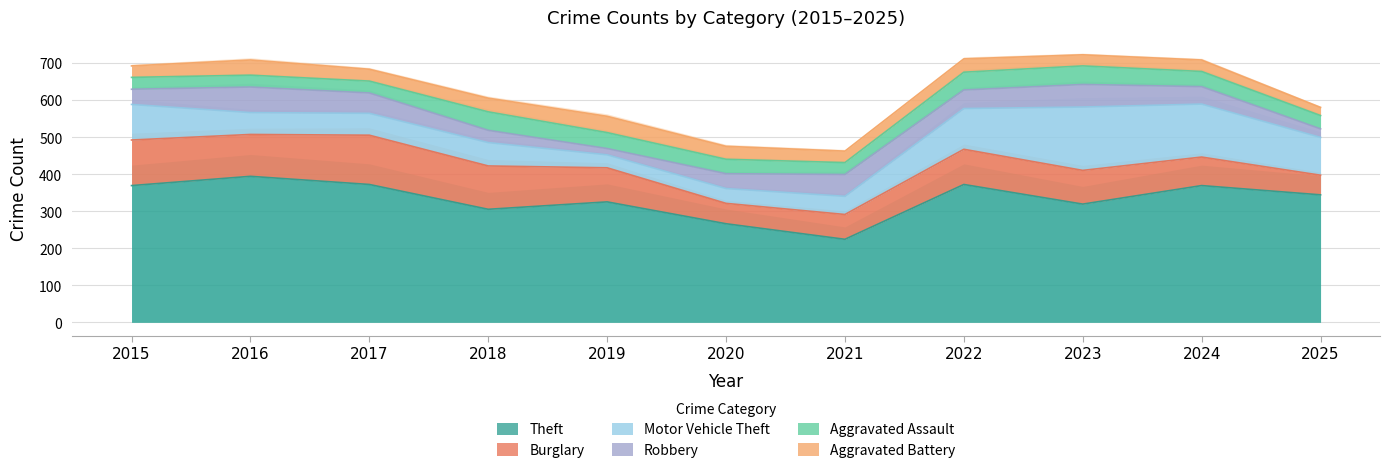

What is the difference between the second highest and minimum values in the Robbery series?

44